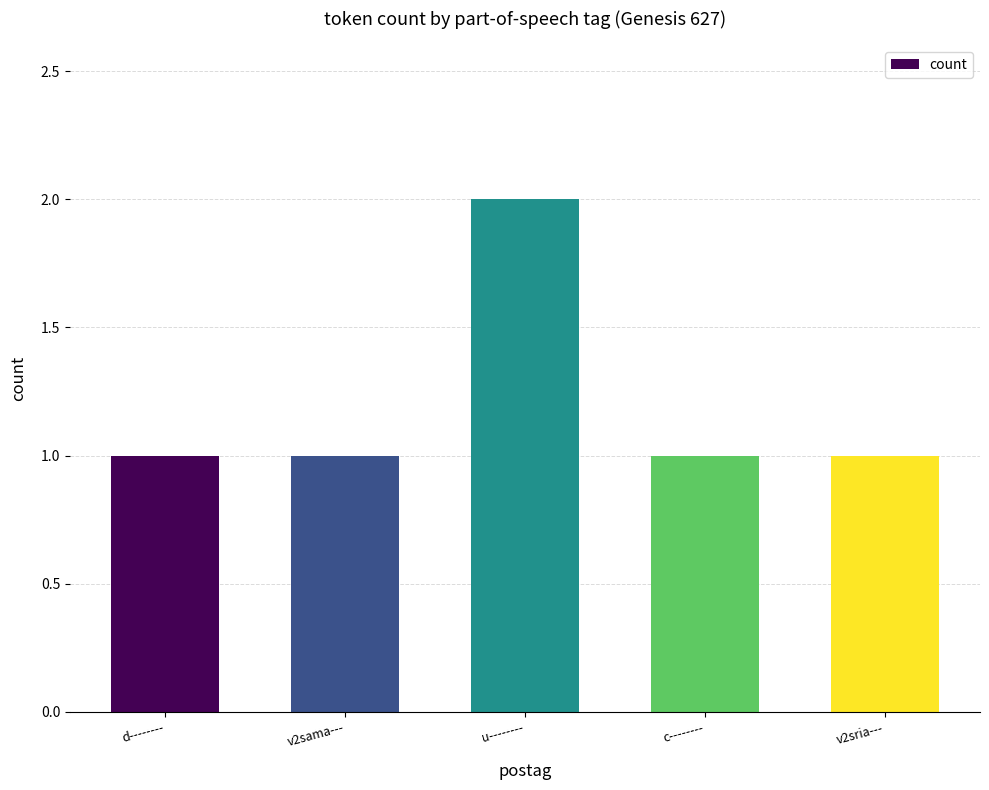

Which category has the highest value across all series?

u--------